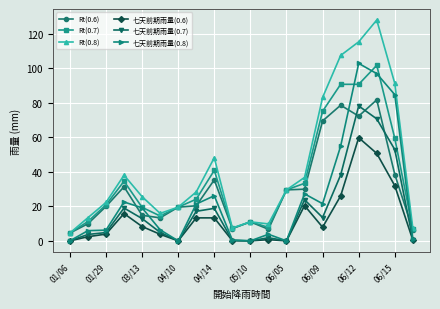

List the series in order of their overall mean, highest first.

Rt(0.8), Rt(0.7), Rt(0.6), 七天前期雨量(0.8), 七天前期雨量(0.7), 七天前期雨量(0.6)